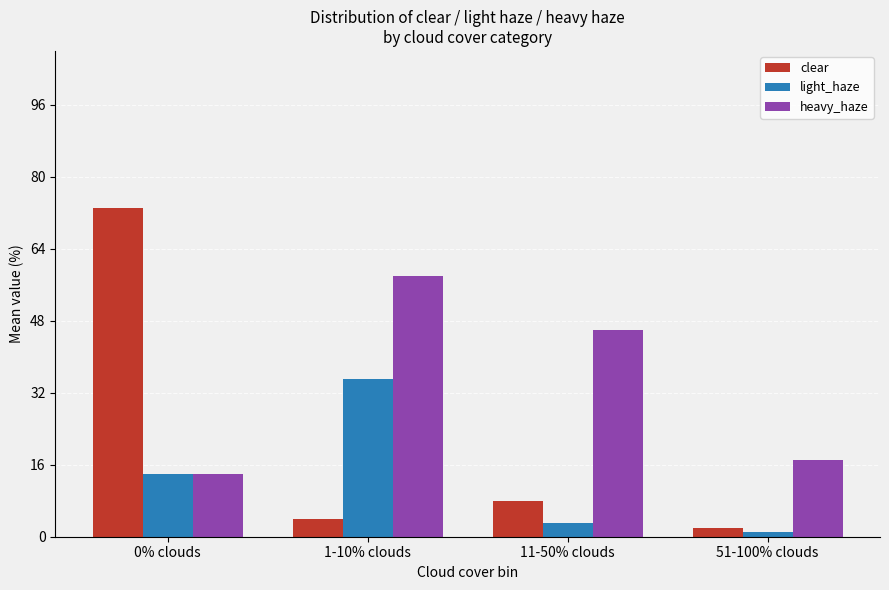

How many bars are there in total?

12